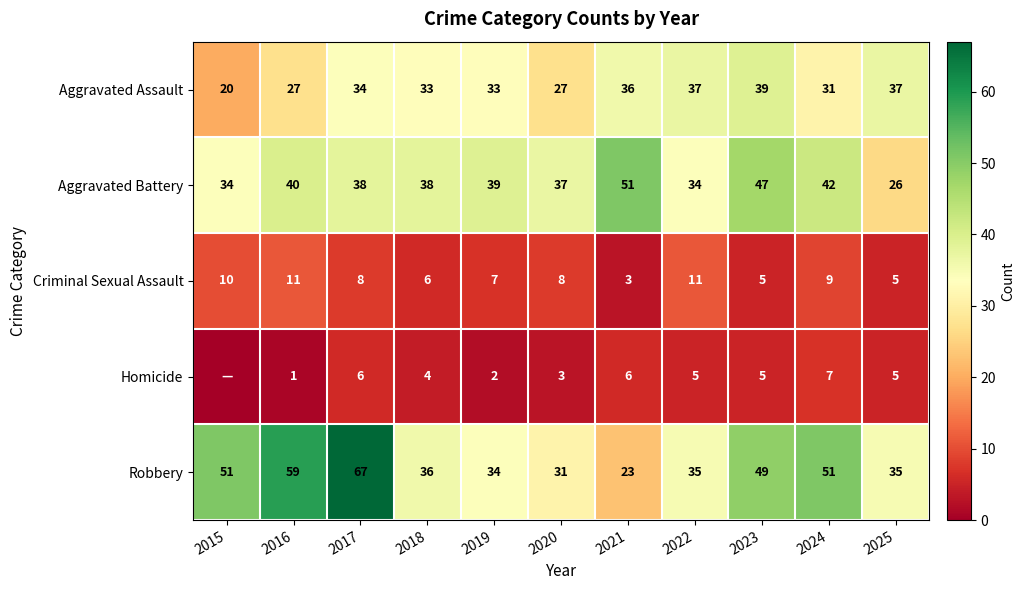

Which series changed the most between 2017 and 2020?

Robbery